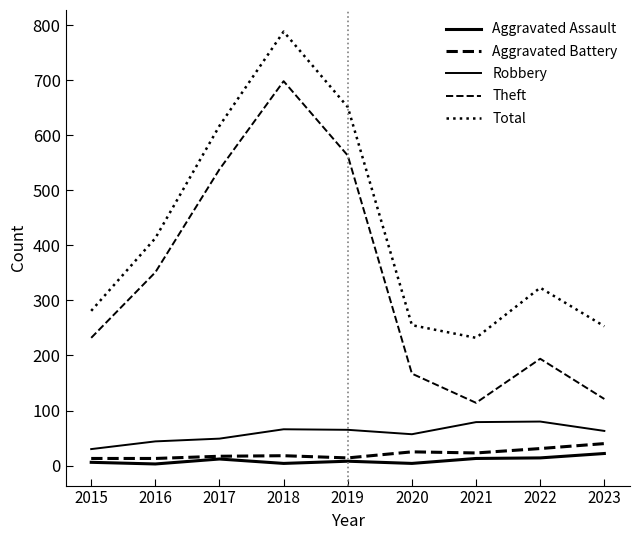

True or false: Total and Aggravated Battery intersect in this chart.

False